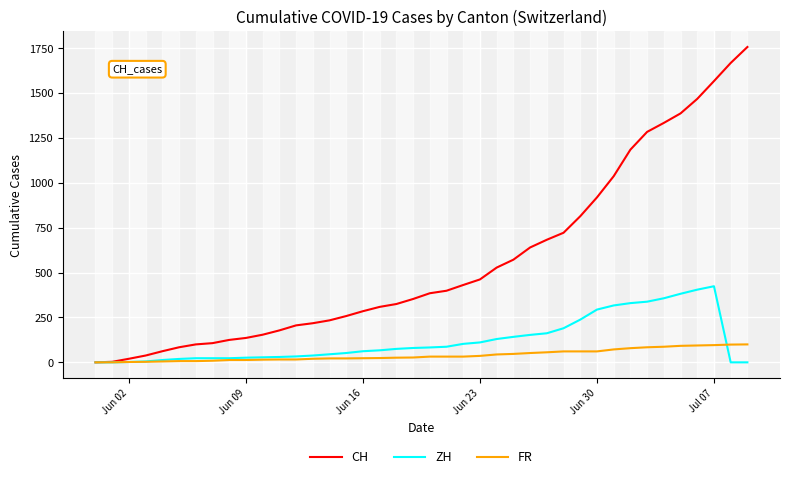

How many values in the FR series are below 32?

20